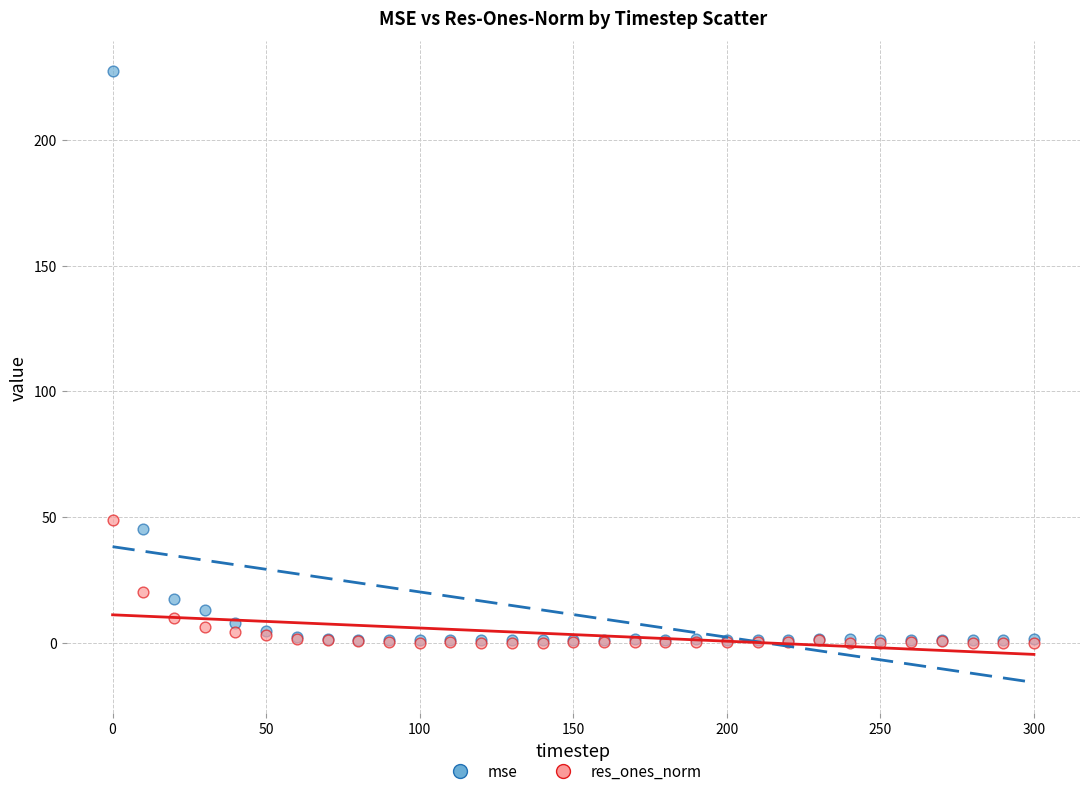

In the res_ones_norm series, what Y value is closest to 24?

20.3